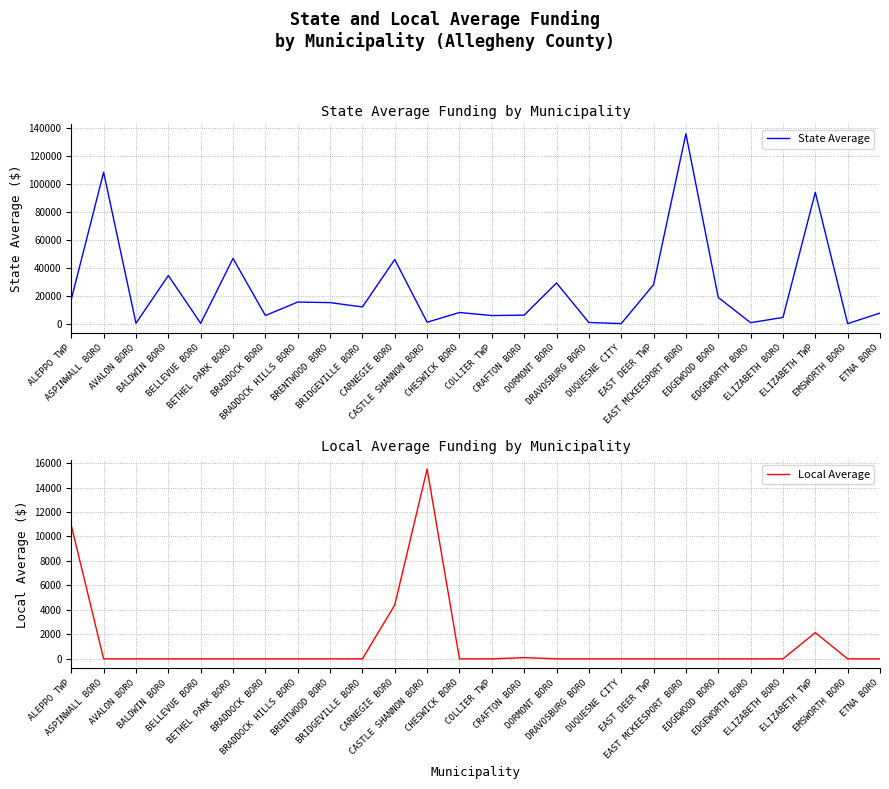

Reading left to right, what are all the values shown in this chart?

State Average: ALEPPO TWP=17305.6	ASPINWALL BORO=108179.2	AVALON BORO=247.0	BALDWIN BORO=34373.8	BELLEVUE BORO=216.8	BETHEL PARK BORO=46575.4	BRADDOCK BORO=5784.0	BRADDOCK HILLS BORO=15408.8	BRENTWOOD BORO=15011.4	BRIDGEVILLE BORO=11907.2	CARNEGIE BORO=45820.0	CASTLE SHANNON BORO=992.6	CHESWICK BORO=7934.0	COLLIER TWP=5760.0	CRAFTON BORO=6059.6	DORMONT BORO=29023.8	DRAVOSBURG BORO=814.2	DUQUESNE CITY=0.0	EAST DEER TWP=27813.0	EAST MCKEESPORT BORO=135632.6	EDGEWOOD BORO=18700.8	EDGEWORTH BORO=654.0	ELIZABETH BORO=4415.0	ELIZABETH TWP=93792.2	EMSWORTH BORO=0.0	ETNA BORO=7540.2
Local Average: ALEPPO TWP=10903.0	ASPINWALL BORO=0.0	AVALON BORO=0.0	BALDWIN BORO=0.0	BELLEVUE BORO=0.0	BETHEL PARK BORO=0.0	BRADDOCK BORO=0.0	BRADDOCK HILLS BORO=0.0	BRENTWOOD BORO=0.0	BRIDGEVILLE BORO=0.0	CARNEGIE BORO=4406.2	CASTLE SHANNON BORO=15512.2	CHESWICK BORO=0.0	COLLIER TWP=0.0	CRAFTON BORO=100.0	DORMONT BORO=0.0	DRAVOSBURG BORO=0.0	DUQUESNE CITY=0.0	EAST DEER TWP=0.0	EAST MCKEESPORT BORO=0.0	EDGEWOOD BORO=0.0	EDGEWORTH BORO=0.0	ELIZABETH BORO=0.0	ELIZABETH TWP=2140.2	EMSWORTH BORO=0.0	ETNA BORO=0.0